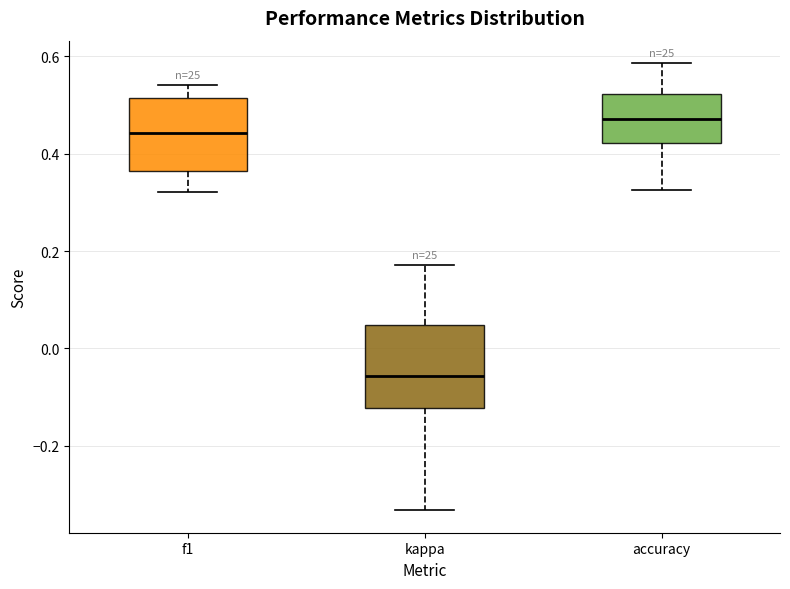

Where is the upper edge of the box for kappa on the y-axis? The values are not printed on the chart, so give them approximately, as read against the axis.

0.04